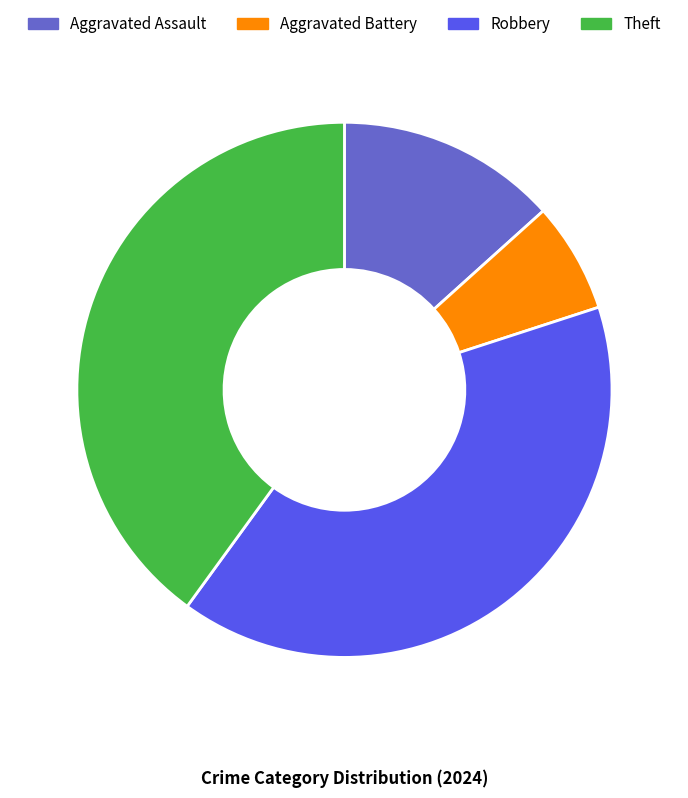

Between Aggravated Assault and Theft, which is larger?

Theft